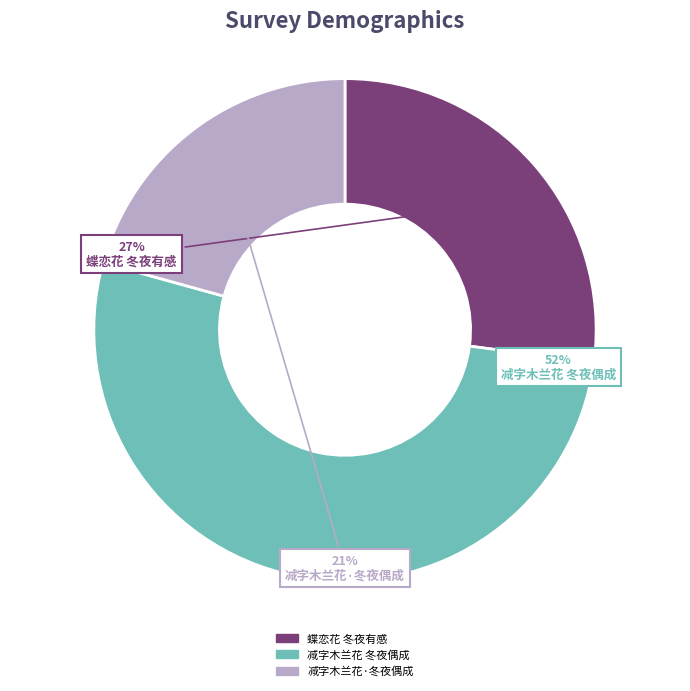

Count the number of slices in the pie.

3